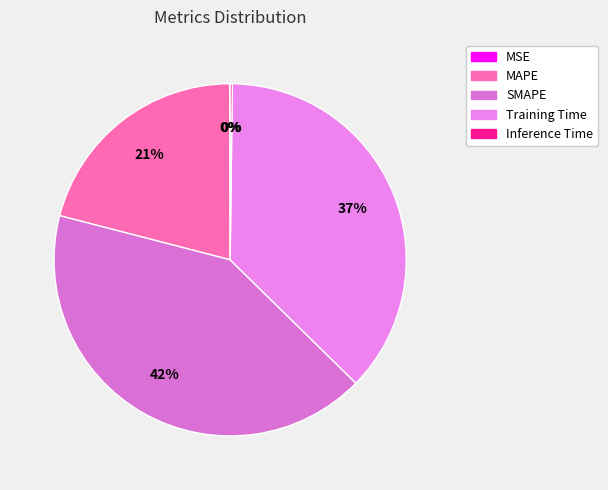

True or false: SMAPE accounts for 53% of the total.

False